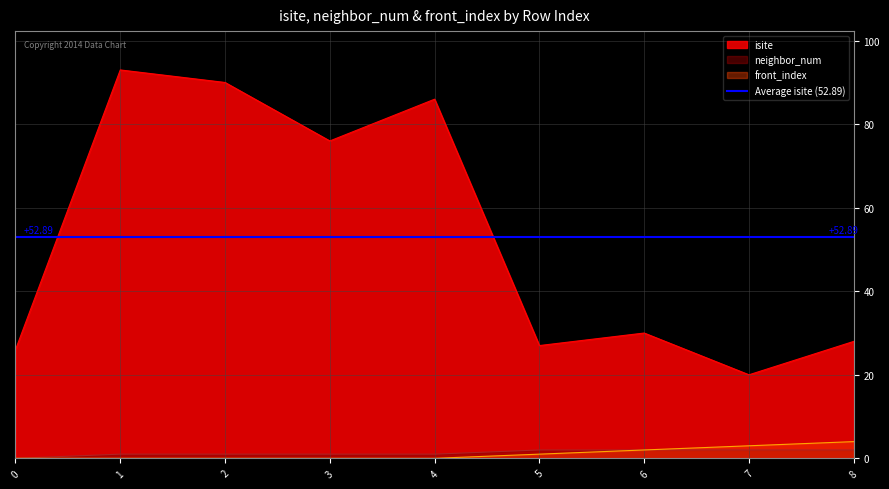

True or false: neighbor_num and front_index intersect in this chart.

False